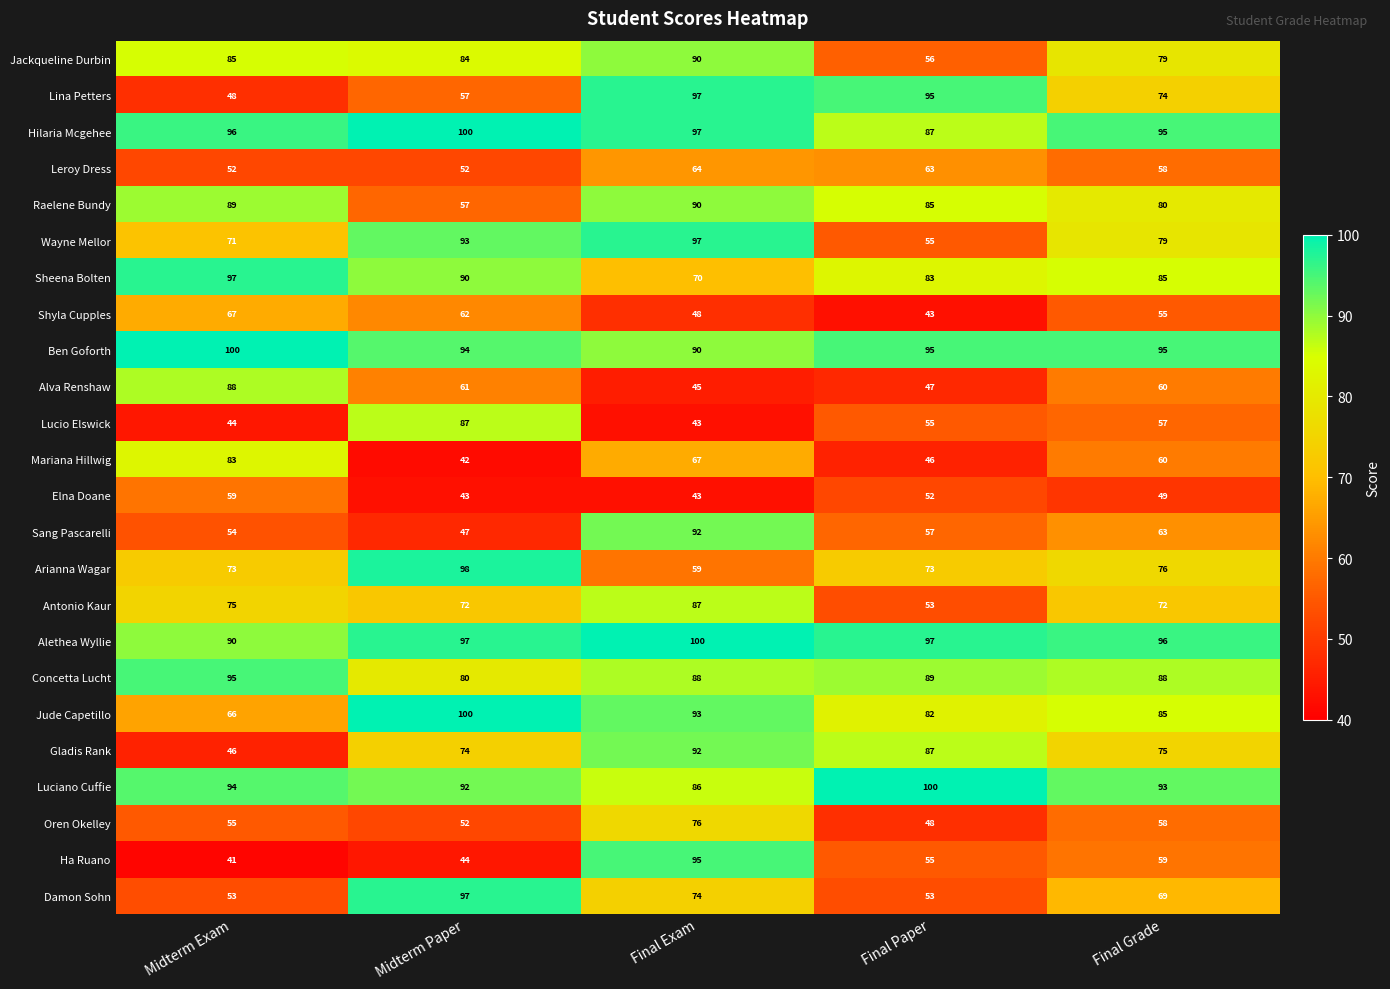

Which series has the widest spread of values?

Ha Ruano